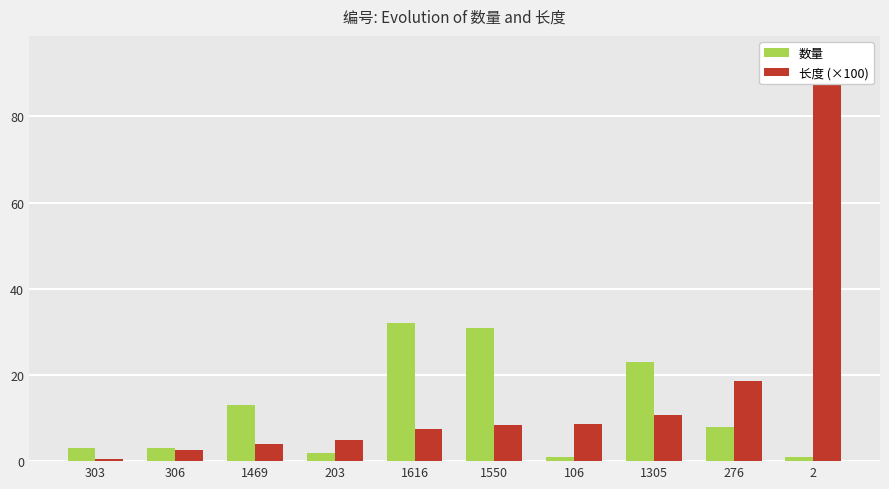

What is the difference between the highest and lowest values at 106?

7.6